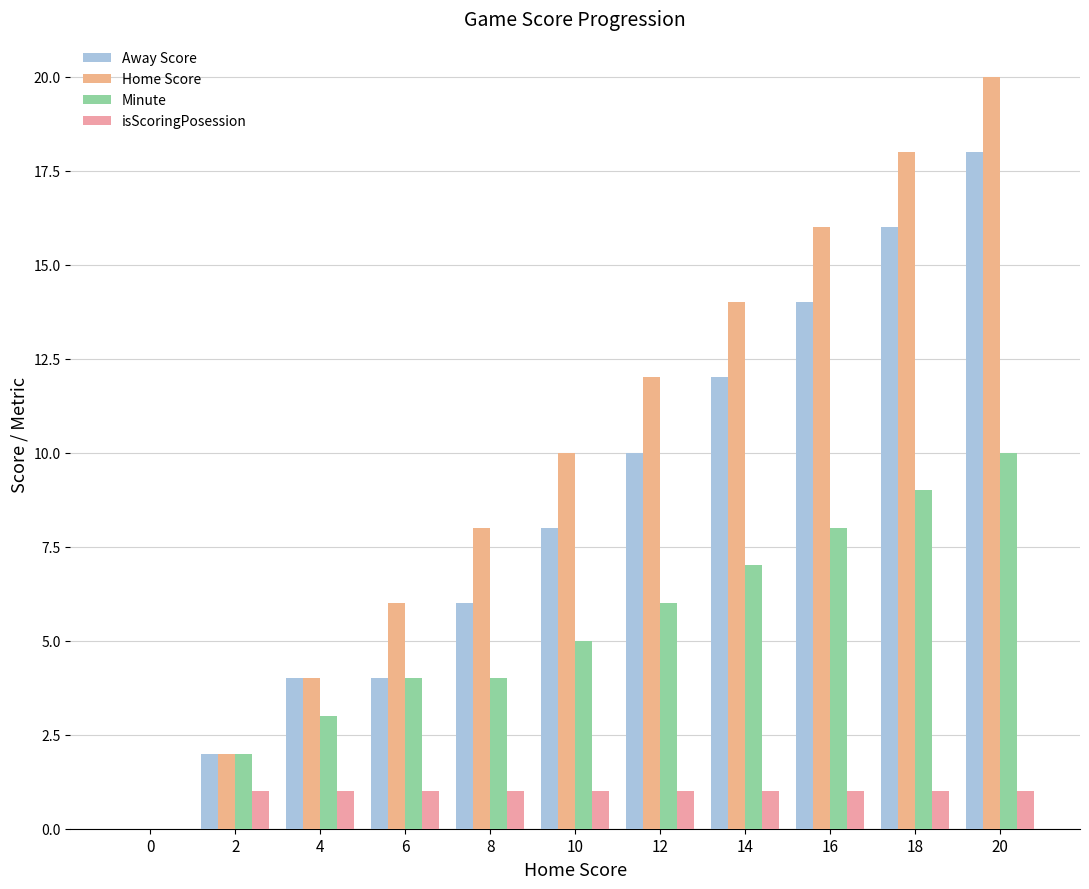

Reading right to left, transcribe all the data shown in this chart.

Away Score: 18	16	14	12	10	8	6	4	4	2	0
Home Score: 20	18	16	14	12	10	8	6	4	2	0
Minute: 10	9	8	7	6	5	4	4	3	2	0
isScoringPosession: 1	1	1	1	1	1	1	1	1	1	0